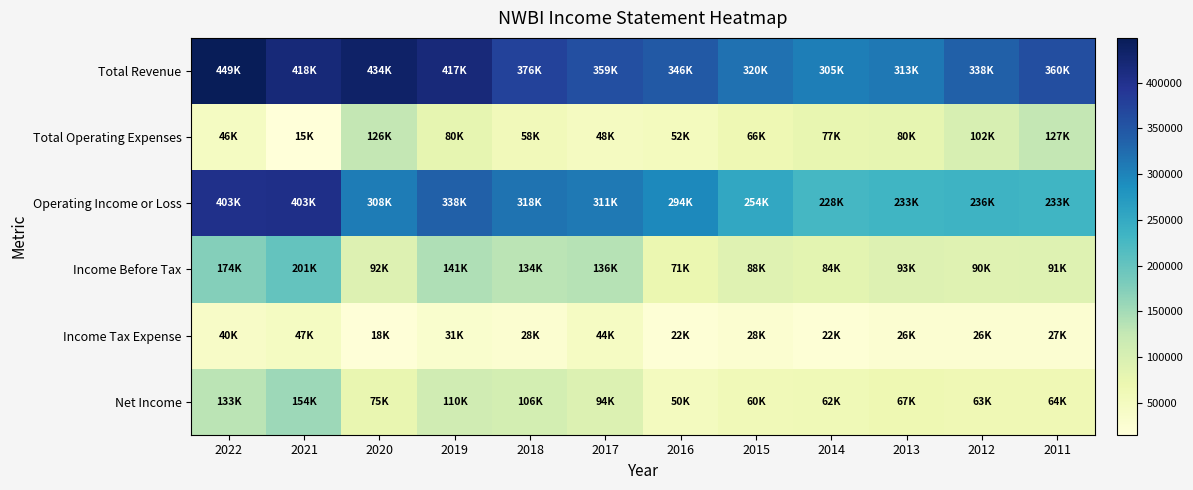

At 2019, list the series in order from largest to smallest.

Total Revenue, Operating Income or Loss, Income Before Tax, Net Income, Total Operating Expenses, Income Tax Expense